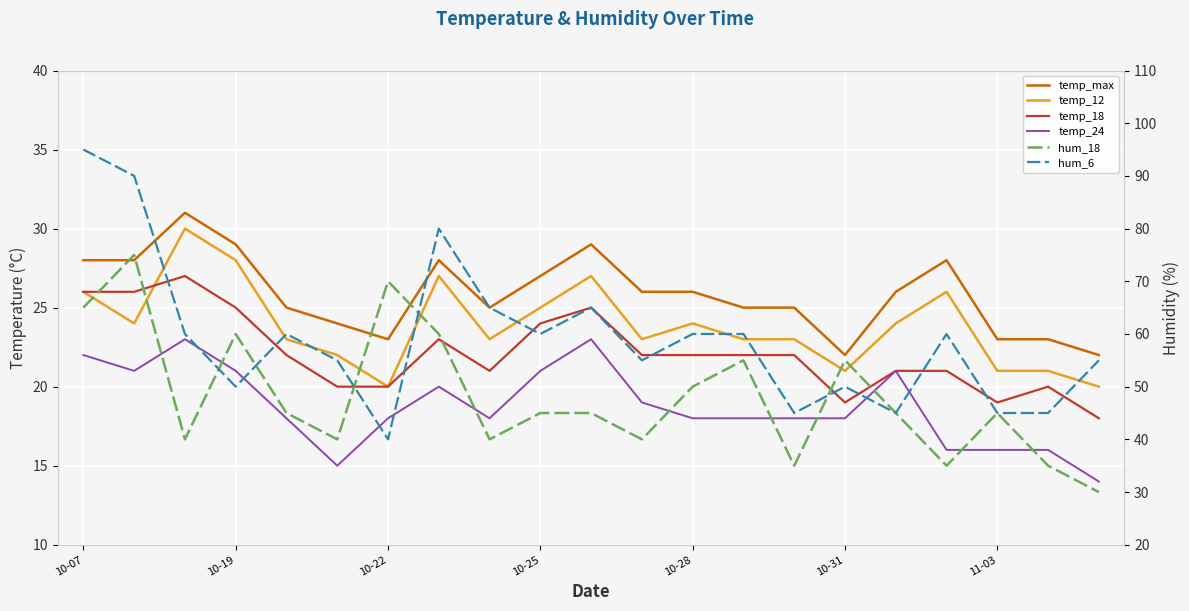

What is the spread (max minus min) of values at 10-28?

42